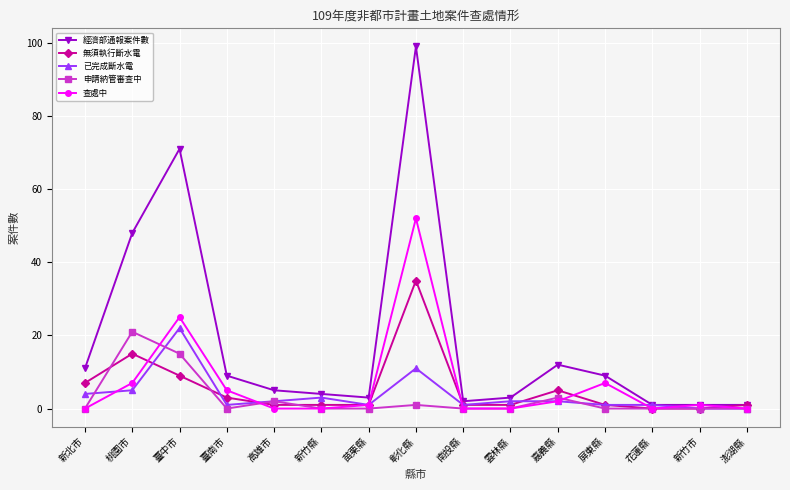

Reading left to right, list all the values displayed in this chart.

經濟部通報案件數: 新北市=11	桃園市=48	臺中市=71	臺南市=9	高雄市=5	新竹縣=4	苗栗縣=3	彰化縣=99	南投縣=2	雲林縣=3	嘉義縣=12	屏東縣=9	花蓮縣=1	新竹市=1	澎湖縣=1
無須執行斷水電: 新北市=7	桃園市=15	臺中市=9	臺南市=3	高雄市=1	新竹縣=1	苗栗縣=1	彰化縣=35	南投縣=1	雲林縣=1	嘉義縣=5	屏東縣=1	花蓮縣=0	新竹市=0	澎湖縣=1
已完成斷水電: 新北市=4	桃園市=5	臺中市=22	臺南市=1	高雄市=2	新竹縣=3	苗栗縣=1	彰化縣=11	南投縣=1	雲林縣=2	嘉義縣=2	屏東縣=1	花蓮縣=1	新竹市=0	澎湖縣=0
申請納管審查中: 新北市=0	桃園市=21	臺中市=15	臺南市=0	高雄市=2	新竹縣=0	苗栗縣=0	彰化縣=1	南投縣=0	雲林縣=0	嘉義縣=3	屏東縣=0	花蓮縣=0	新竹市=0	澎湖縣=0
查處中: 新北市=0	桃園市=7	臺中市=25	臺南市=5	高雄市=0	新竹縣=0	苗栗縣=1	彰化縣=52	南投縣=0	雲林縣=0	嘉義縣=2	屏東縣=7	花蓮縣=0	新竹市=1	澎湖縣=0